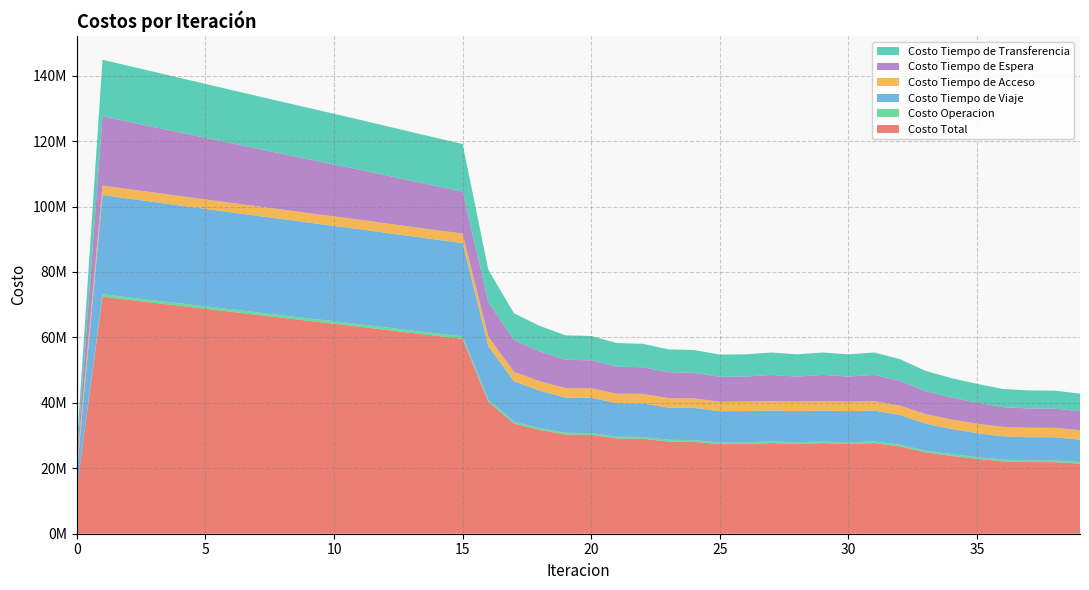

Reading left to right, what are all the values shown in this chart?

Costo Total: 0=13438963.3	1=72440736.0	2=71512508.0	3=70587963.7	4=69667492.1	5=68749064.0	6=67831200.2	7=66913410.1	8=65997630.2	9=65085803.0	10=64176323.5	11=63267702.8	12=62332043.7	13=61400301.4	14=60474529.8	15=59557518.7	16=40332265.6	17=33679798.9	18=31754276.6	19=30321097.0	20=30219148.1	21=29132556.9	22=29026233.1	23=28173452.2	24=28065022.8	25=27375818.5	26=27414959.0	27=27695023.2	28=27414930.8	29=27695985.0	30=27414794.6	31=27696408.6	32=26679451.9	33=24882370.4	34=23781145.2	35=22902046.3	36=22122270.3	37=21901300.9	38=21873888.2	39=21414241.8
Costo Operacion: 0=0.0	1=754179.2	2=754512.4	3=754876.5	4=755272.2	5=755700.7	6=756163.8	7=756664.1	8=757204.5	9=757788.9	10=758421.8	11=759108.8	12=759660.5	13=760276.2	14=760963.2	15=761730.3	16=597612.7	17=546965.7	18=540041.5	19=535945.5	20=537635.6	21=534525.8	22=536142.2	23=533846.8	24=535405.6	25=533589.8	26=533644.2	27=529302.0	28=533645.8	29=529304.2	30=533646.5	31=529313.1	32=527330.3	33=525725.8	34=525177.2	35=525644.6	36=532417.8	37=534808.4	38=535916.9	39=535288.4
Costo Tiempo de Viaje: 0=5210504.7	1=30334128.2	2=30188349.8	3=30047972.1	4=29913144.4	5=29781646.3	6=29651842.7	7=29523112.2	8=29397278.3	9=29276183.6	10=29158131.5	11=29041545.9	12=28905845.3	13=28774629.0	14=28649890.3	15=28534346.2	16=16403633.9	17=12348673.2	18=11423184.8	19=10756297.7	20=10777064.3	21=10257676.7	22=10273903.3	23=9861116.5	24=9874339.5	25=9534450.1	26=9538591.4	27=9414401.8	28=9538708.1	29=9414077.1	30=9538503.6	31=9411597.5	32=9061574.4	33=8250203.2	34=7718172.7	35=7308150.4	36=7115067.5	37=7056644.2	38=7070182.7	39=6803651.0
Costo Tiempo de Acceso: 0=2204670.6	1=2883003.6	2=2888254.0	3=2892661.6	4=2896261.5	5=2899081.1	6=2901141.5	7=2902457.6	8=2903039.5	9=2902892.2	10=2902016.1	11=2900407.0	12=2898056.1	13=2894951.3	14=2891075.6	15=2886407.7	16=2886947.9	17=2887638.8	18=2889401.9	19=2890588.3	20=2890809.0	21=2891553.8	22=2891586.5	23=2892125.9	24=2892006.8	25=2892452.7	26=2893042.9	27=2896833.2	28=2893043.6	29=2896851.9	30=2893045.7	31=2896876.3	32=2891841.5	33=2892347.1	34=2893410.6	35=2893973.6	36=2894469.0	37=2894974.4	38=2895056.5	39=2895608.2
Costo Tiempo de Espera: 0=2119068.0	1=21190680.0	2=20598441.7	3=20006633.1	4=19415159.1	5=18823943.9	6=18232925.4	7=17642050.6	8=17051272.6	9=16460548.6	10=15869837.3	11=15279098.2	12=14675199.7	13=14070779.5	14=13465523.7	15=12859048.1	16=10595340.0	17=9650792.5	18=9104722.1	19=8674426.1	20=8569485.1	21=8258310.0	22=8155398.6	23=7916618.6	24=7816192.2	25=7631878.4	26=7657626.7	27=8006923.5	28=7657449.8	29=8007273.9	30=7657457.7	31=8008948.1	32=7586266.7	33=7020775.9	34=6710667.6	35=6447121.4	36=6026610.7	37=5910485.5	38=5873458.5	39=5791505.1
Costo Tiempo de Transferencia: 0=3904720.0	1=17278744.9	2=17082950.0	3=16885820.3	4=16687655.1	5=16488692.0	6=16289126.7	7=16089125.6	8=15888835.2	9=15688389.7	10=15487916.8	11=15287543.0	12=15093282.1	13=14899665.4	14=14707076.9	15=14515986.4	16=9848731.1	17=8245728.7	18=7796926.2	19=7463839.4	20=7444154.1	21=7190490.7	22=7169202.5	23=6969744.4	24=6947078.7	25=6783447.5	26=6792053.8	27=6847562.6	28=6792083.5	29=6848477.9	30=6792141.1	31=6849673.6	32=6612438.9	33=6193318.3	34=5933717.0	35=5727156.3	36=5553705.2	37=5504388.3	38=5499273.6	39=5388189.0